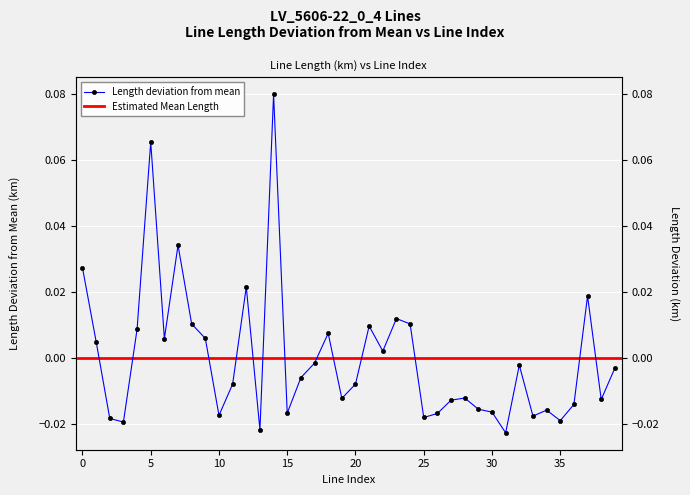

List the labels in order of value, largest first.

14, 5, 7, 0, 12, 37, 23, 8, 24, 21, 4, 18, 9, 6, 1, 22, 17, 32, 39, 16, 20, 11, 28, 19, 38, 27, 36, 29, 34, 30, 15, 26, 10, 33, 25, 2, 35, 3, 13, 31